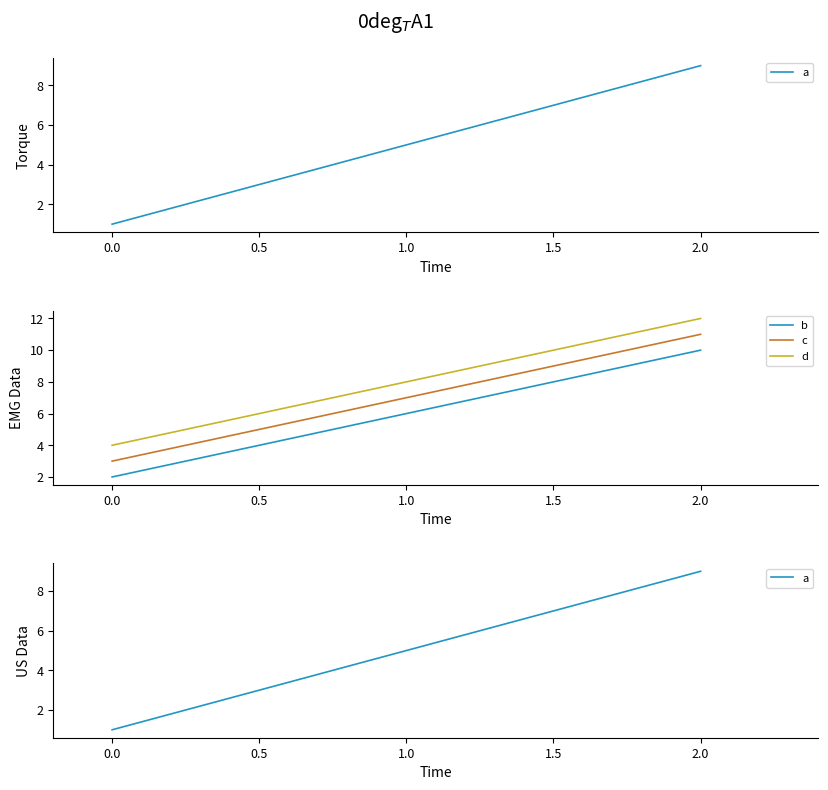

List the series in order of their peak value, highest first.

d, c, b, a